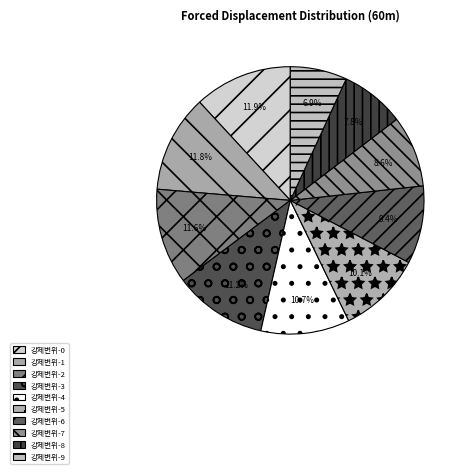

What is the total percentage of 강제변위-1 and 강제변위-5?

21.9%